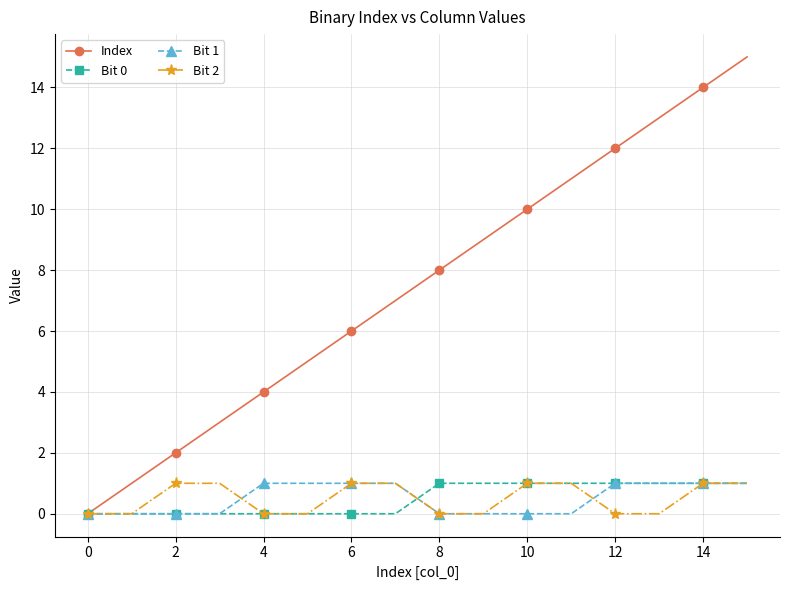

What is the greatest value displayed?

15